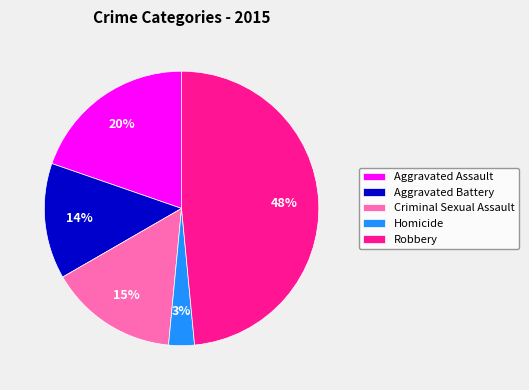

Does Homicide account for over 50% of the chart?

No